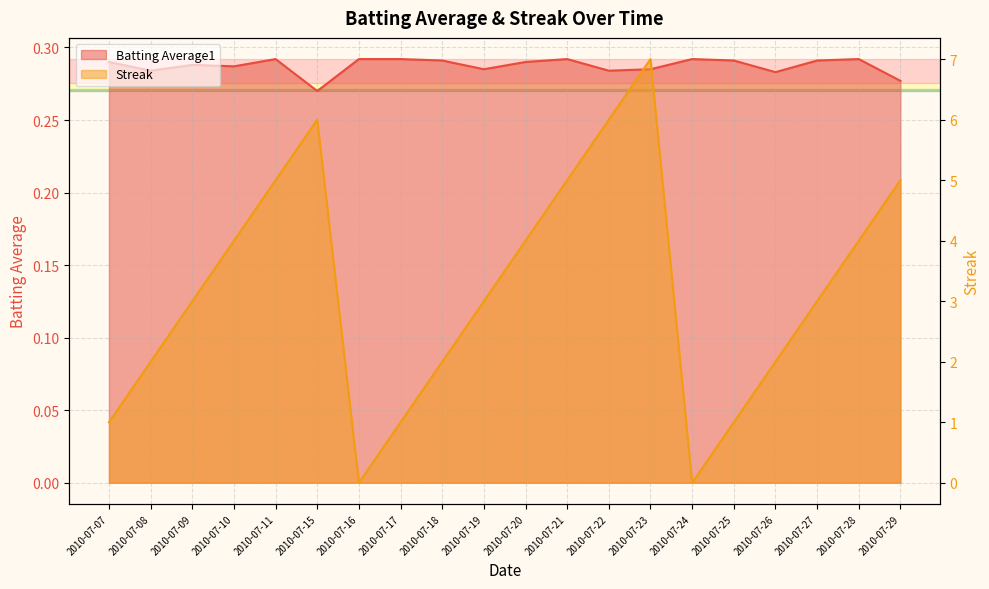

At how many categories does at least one series exceed 4?

6